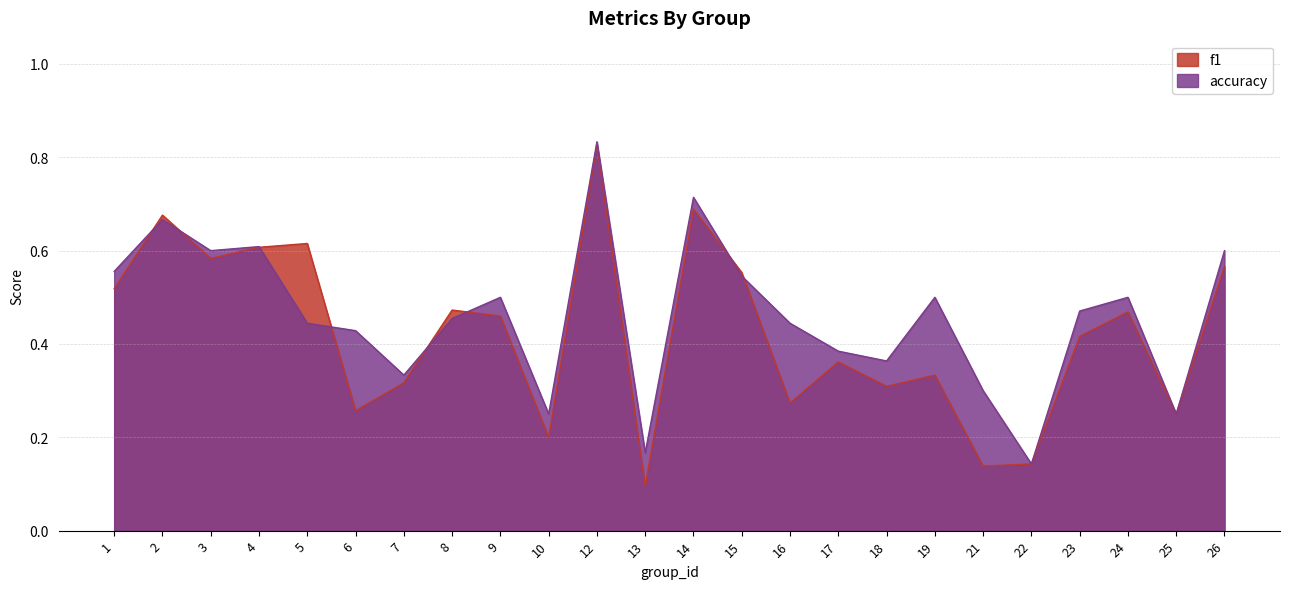

Does the chart have visible grid lines?

Yes